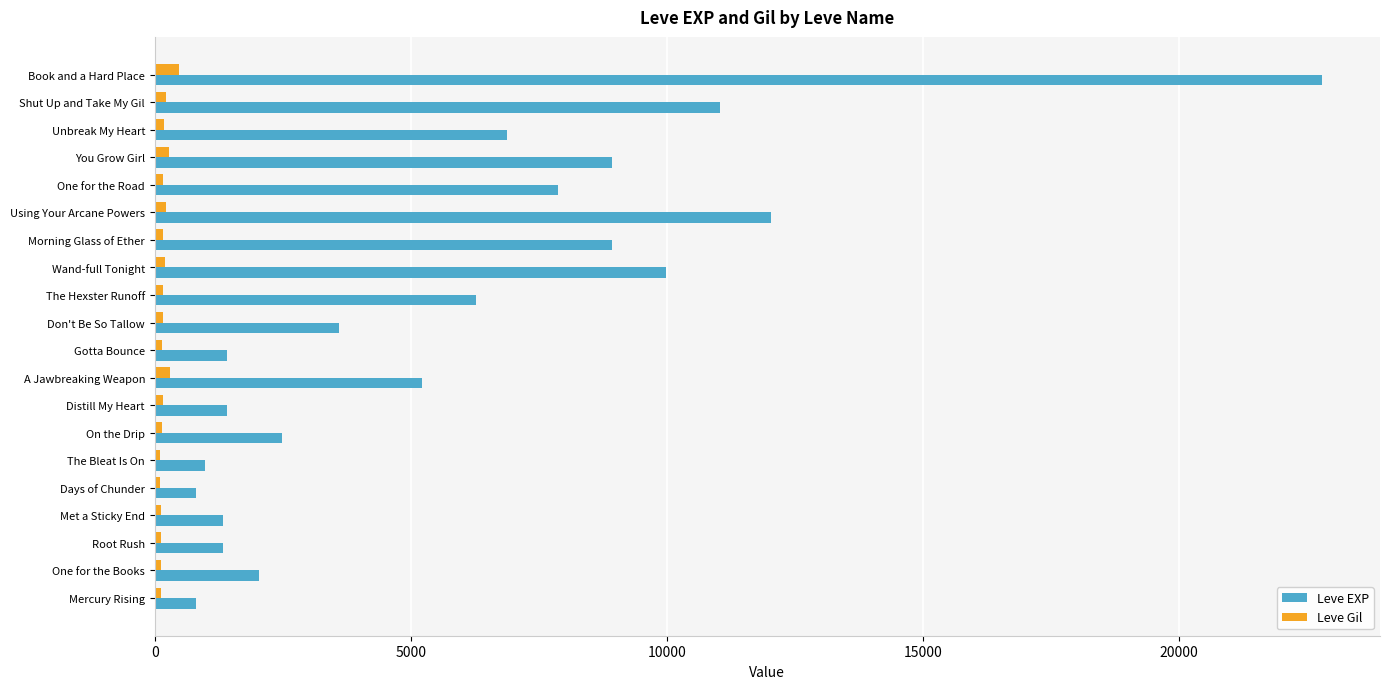

What is the average value of the Leve Gil series?

184